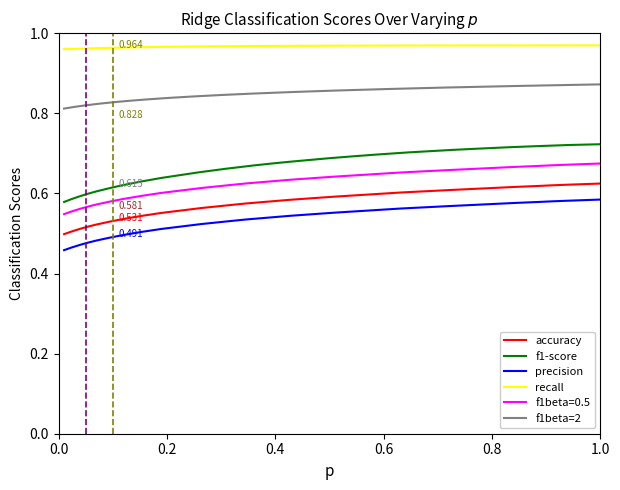

Which series has the largest range (max minus min)?

f1-score